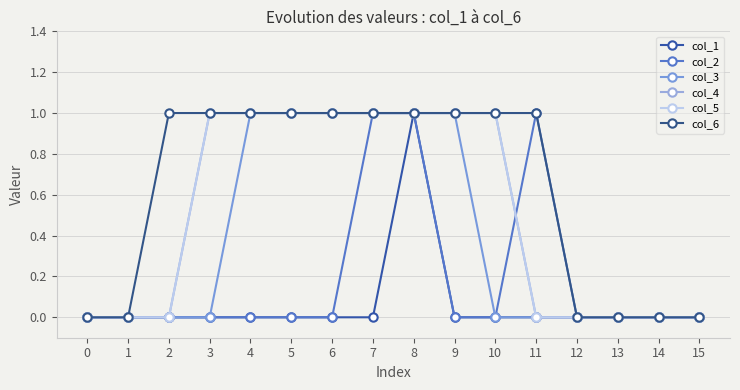

Which series has the widest spread of values?

col_1